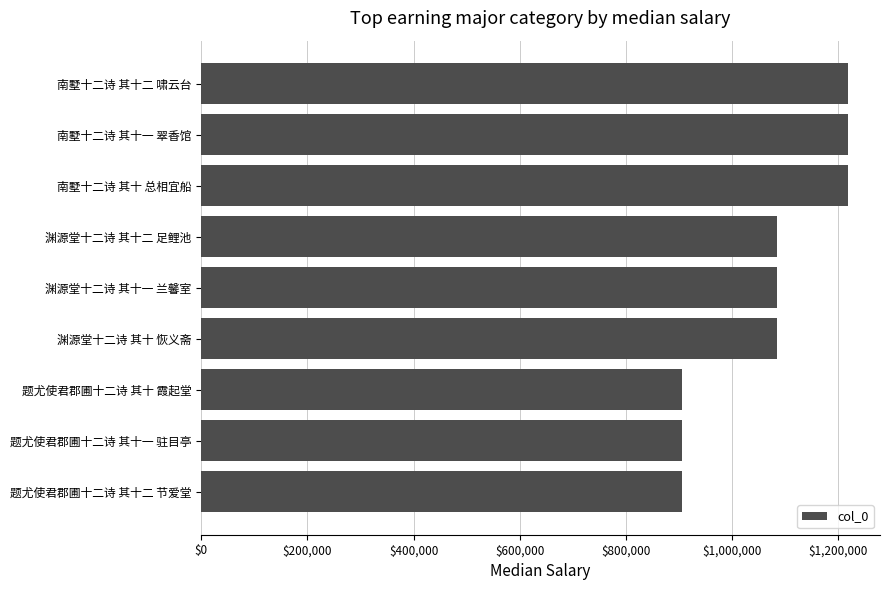

The value at 南墅十二诗 其十一 翠香馆 is 1917425. True or false?

False